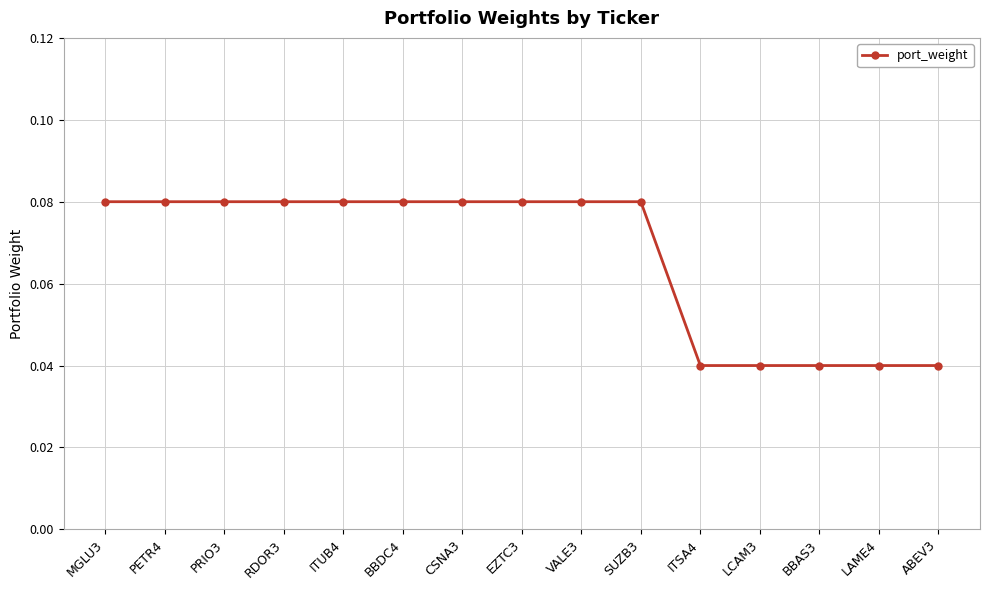

What is the sum of all values?

1.0